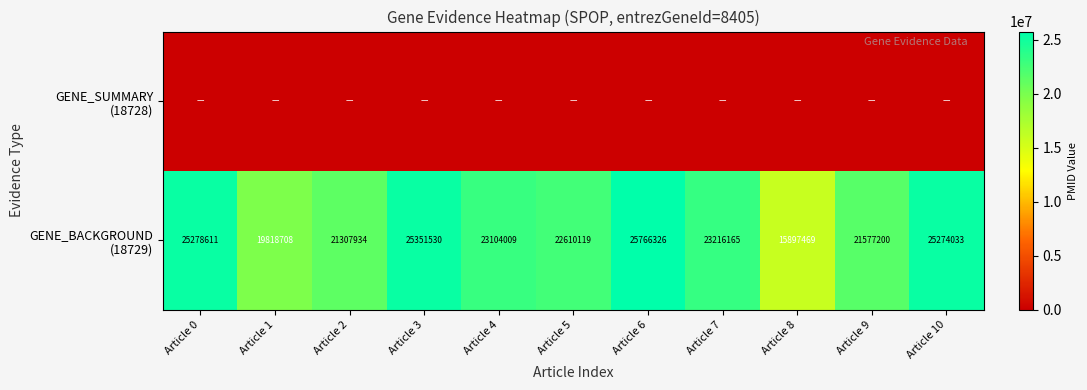

What is the greatest value displayed?

25766326